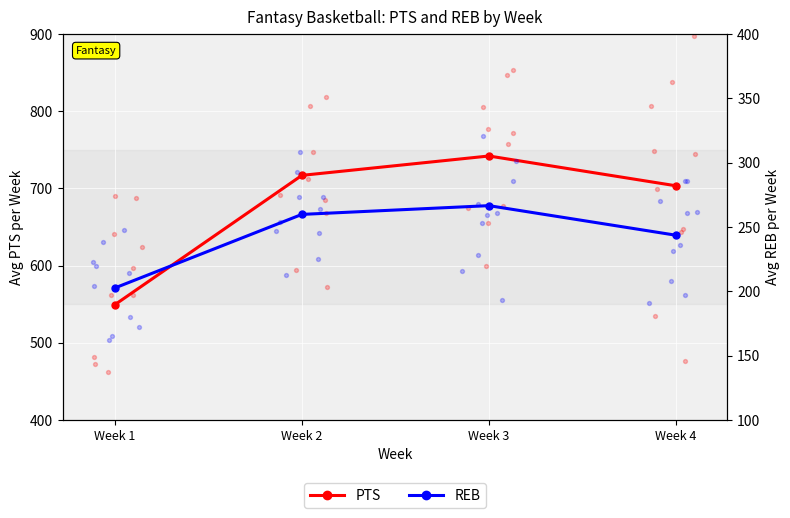

At which category is the sum across all series the highest?

Week 3